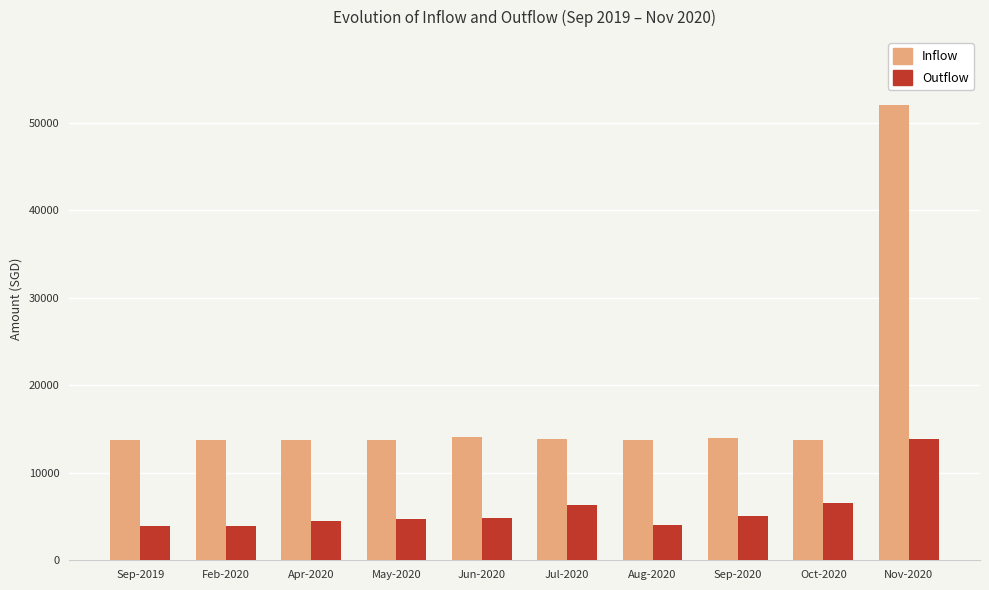

Rank the series by their maximum value, from lowest to highest.

Outflow, Inflow